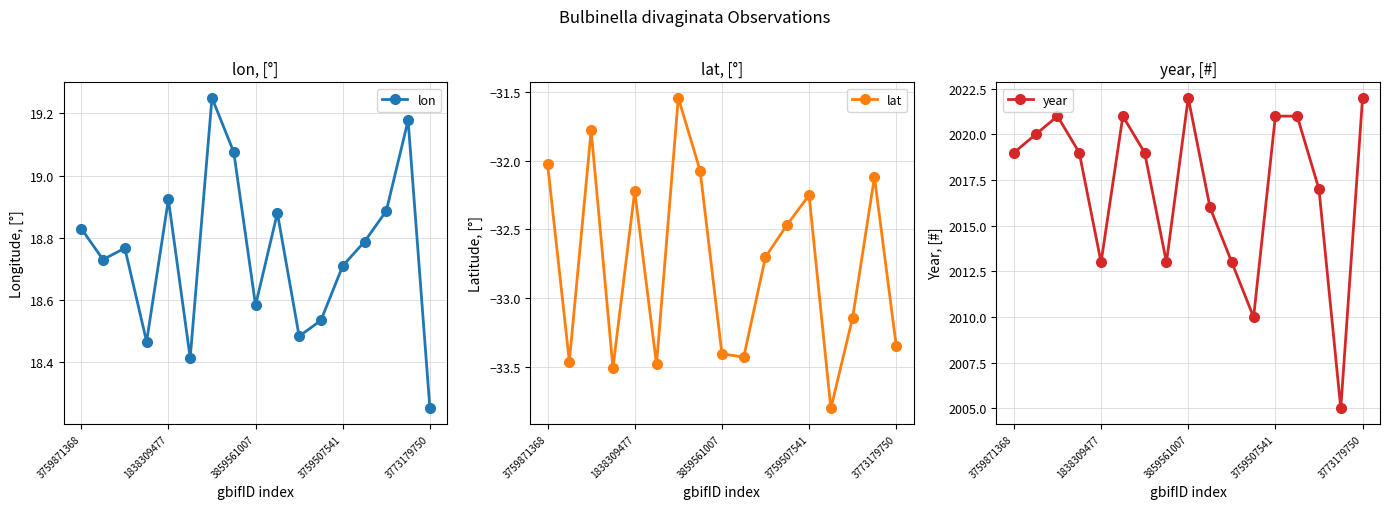

Count the number of data series in this chart.

3